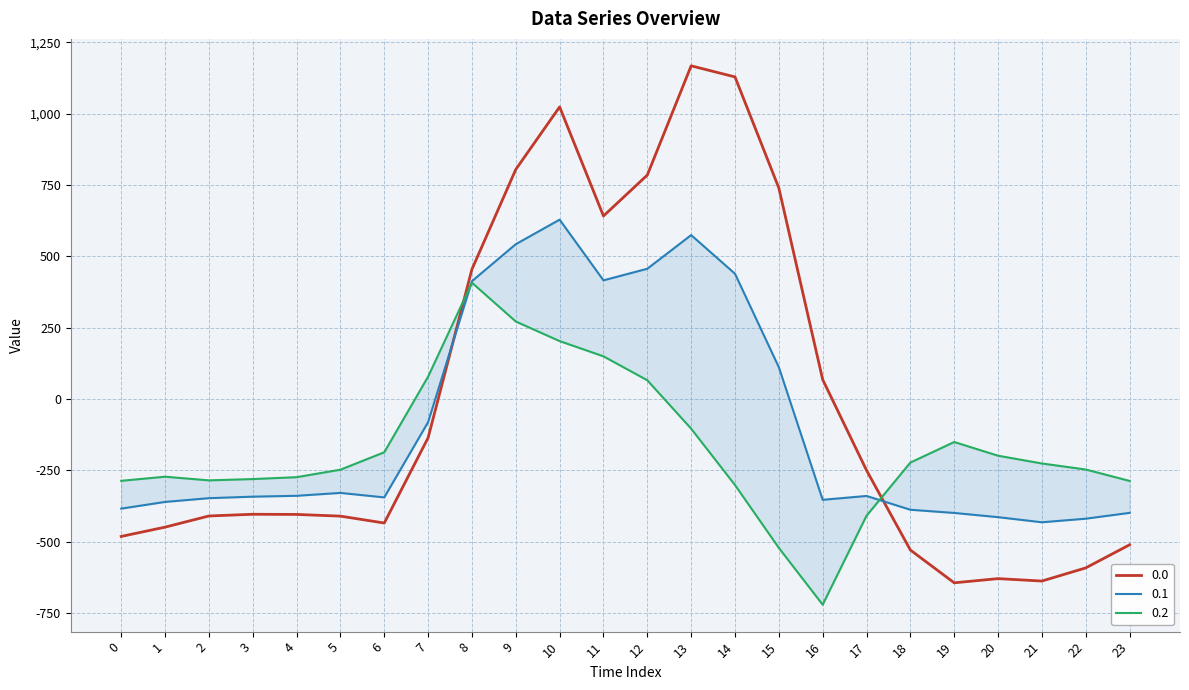

Is the value of 0.1 at 23 greater than the value of 0.0 at 14?

No